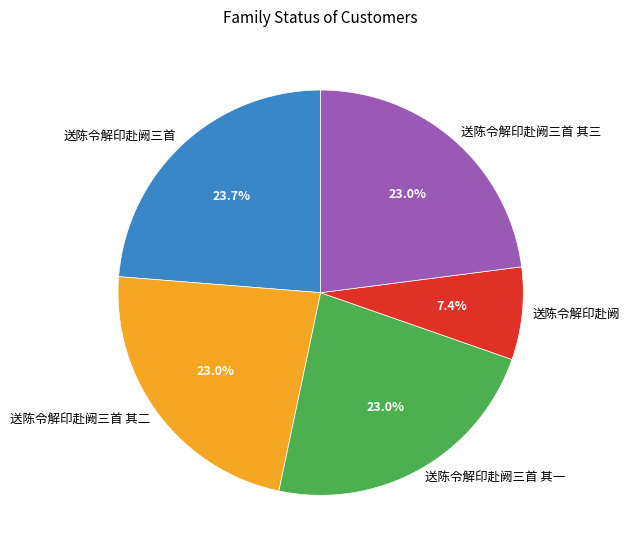

Which category has the biggest portion of the pie?

送陈令解印赴阙三首